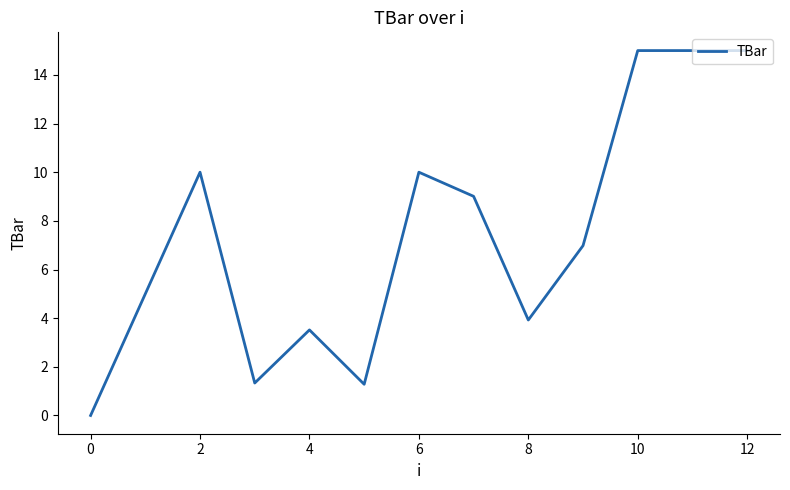

What is the difference between the second highest and minimum values?

15.0